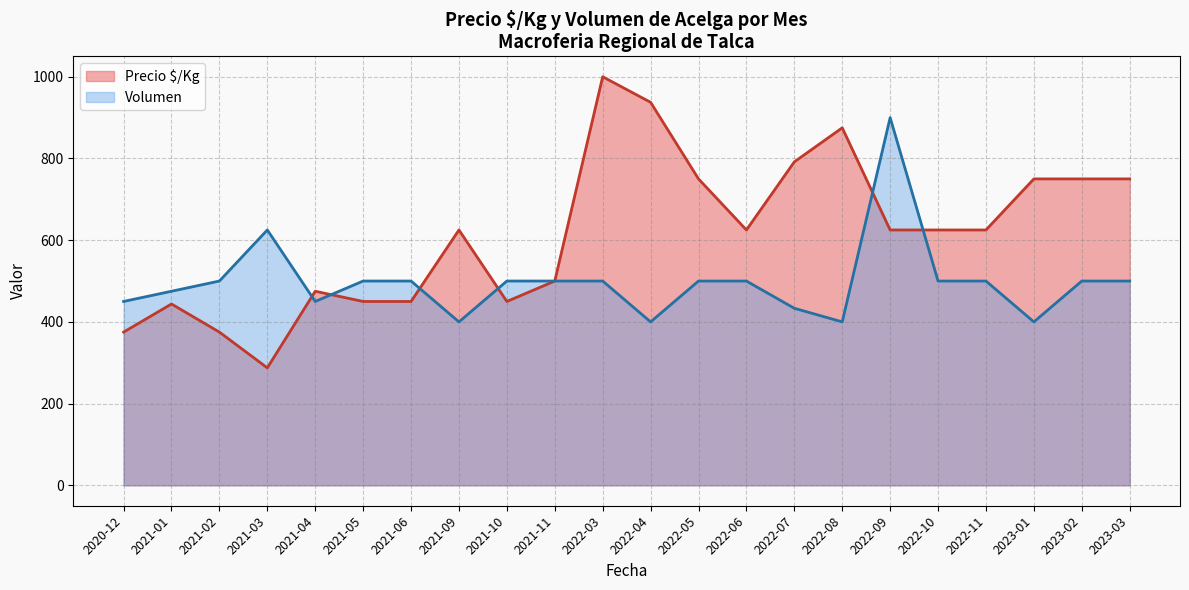

The value of Precio promedio ponderado at 2022-07 is 887. True or false?

False